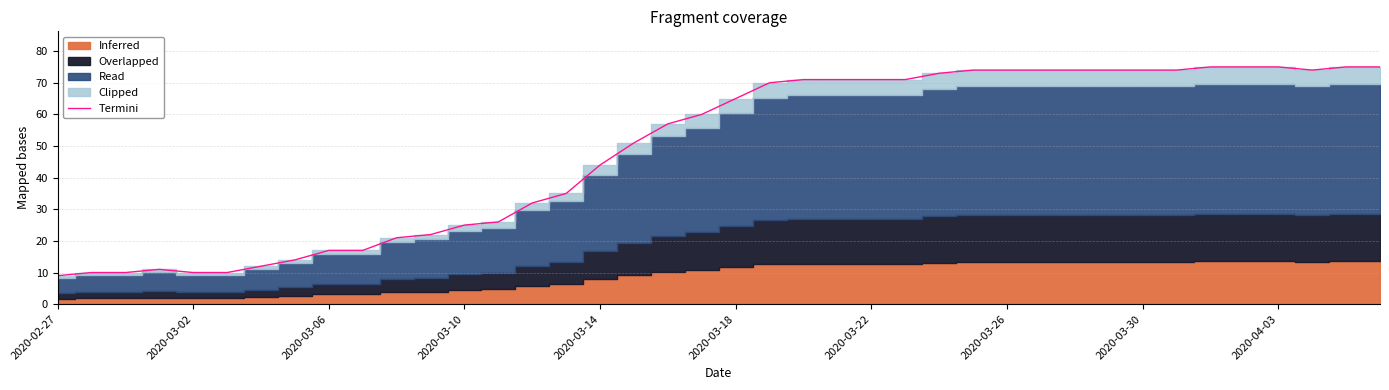

How many lines are shown in the chart?

1